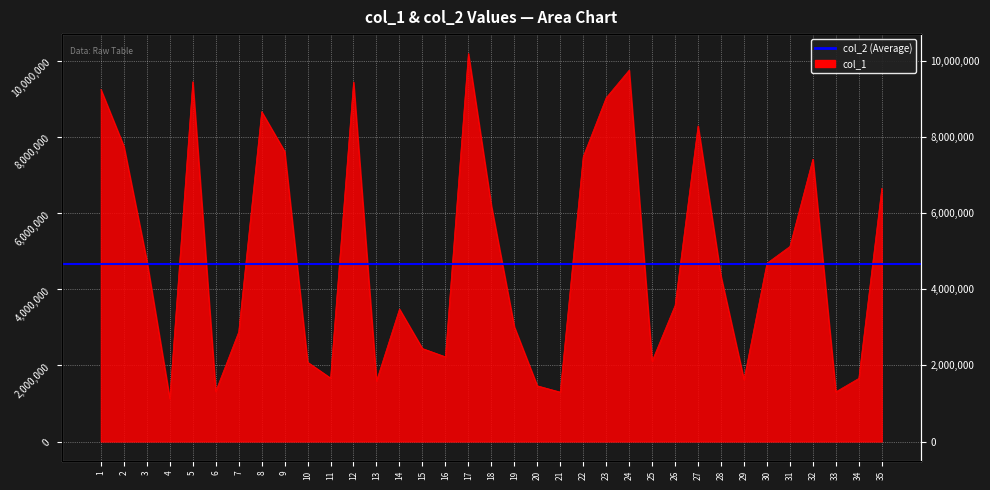

What is the value of the 12th point from the left?

9452005